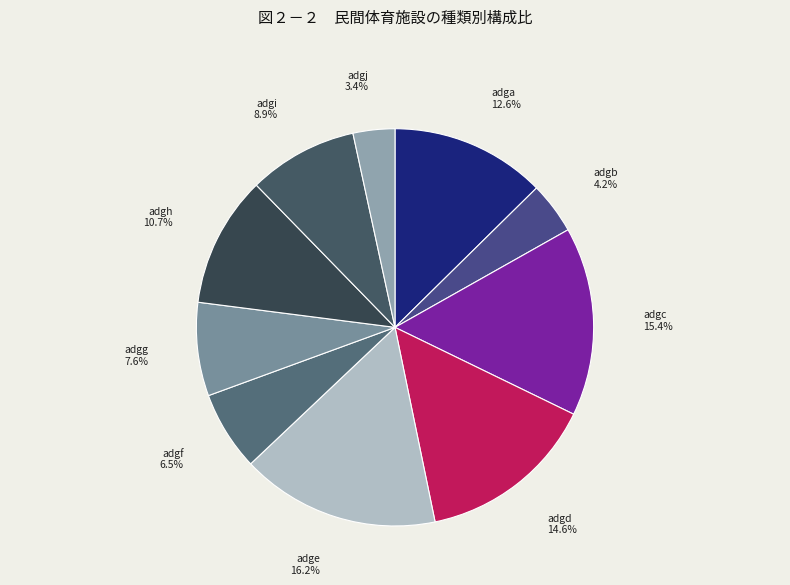

How many slices are in this pie chart?

10